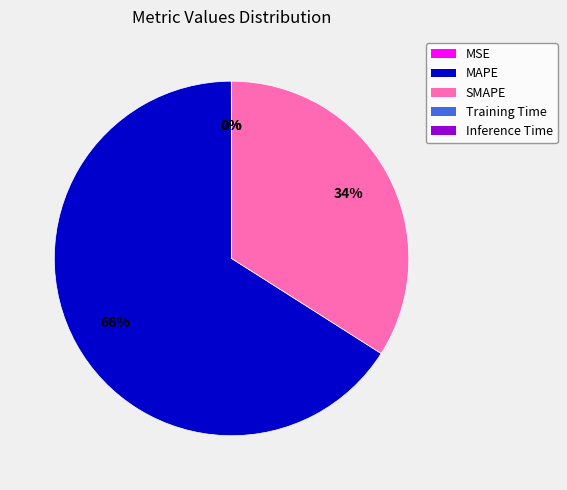

Which has a higher value, MAPE or SMAPE?

MAPE